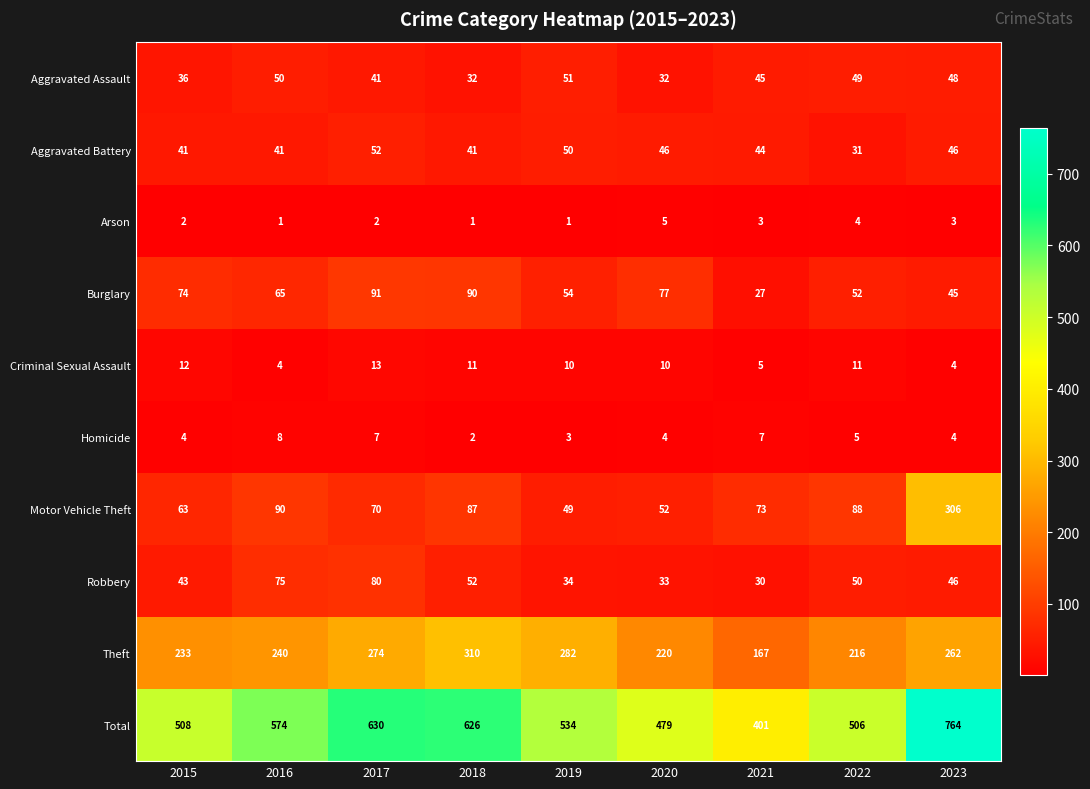

What is the maximum value for Theft?

310